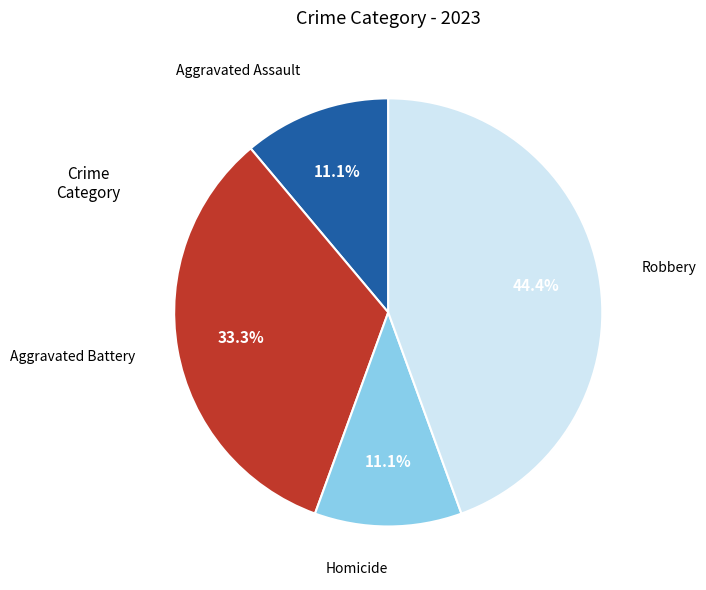

How many slices are in this pie chart?

4